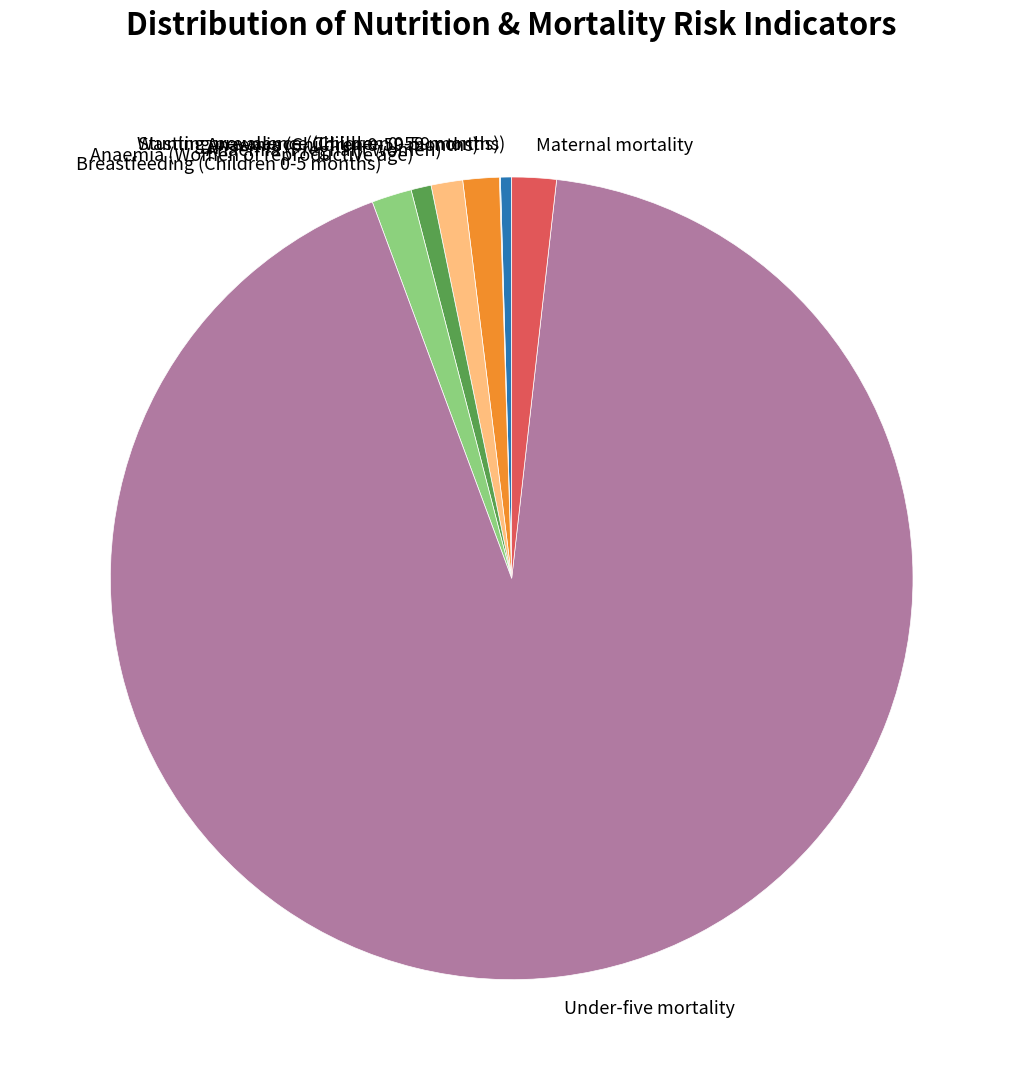

Between Under-five mortality and Anaemia (Children 0-59 months), which is larger?

Under-five mortality